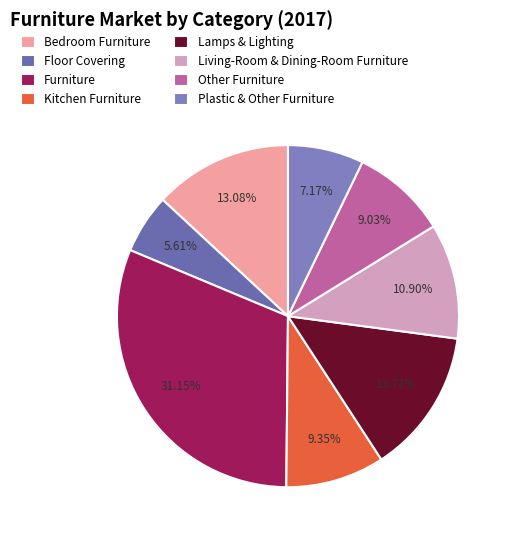

Do Bedroom Furniture and Living-Room & Dining-Room Furniture together represent more than half of the pie?

No